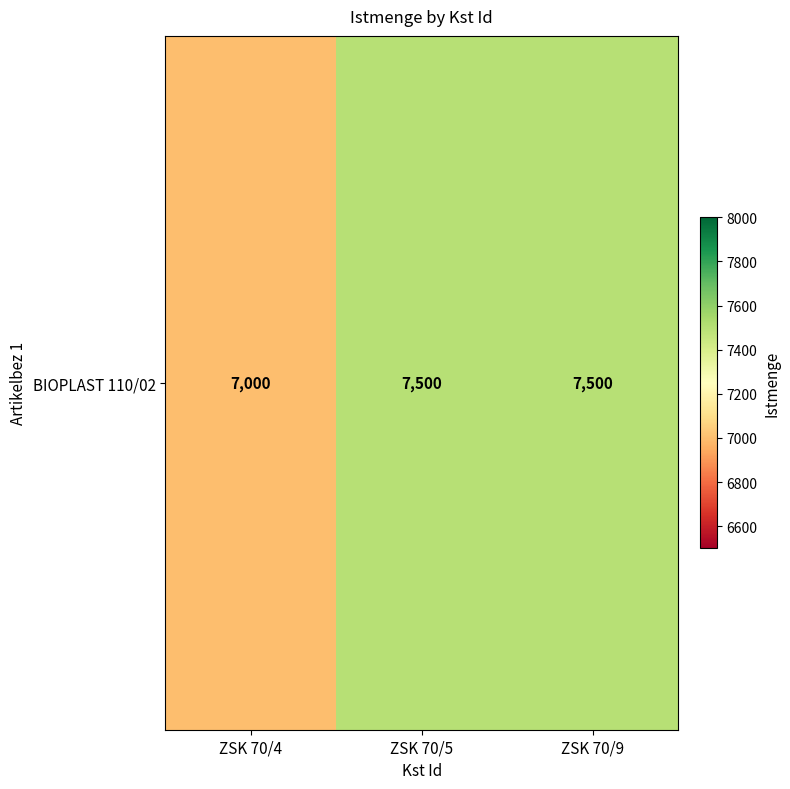

Which category has the lowest value across all series?

ZSK 70/4